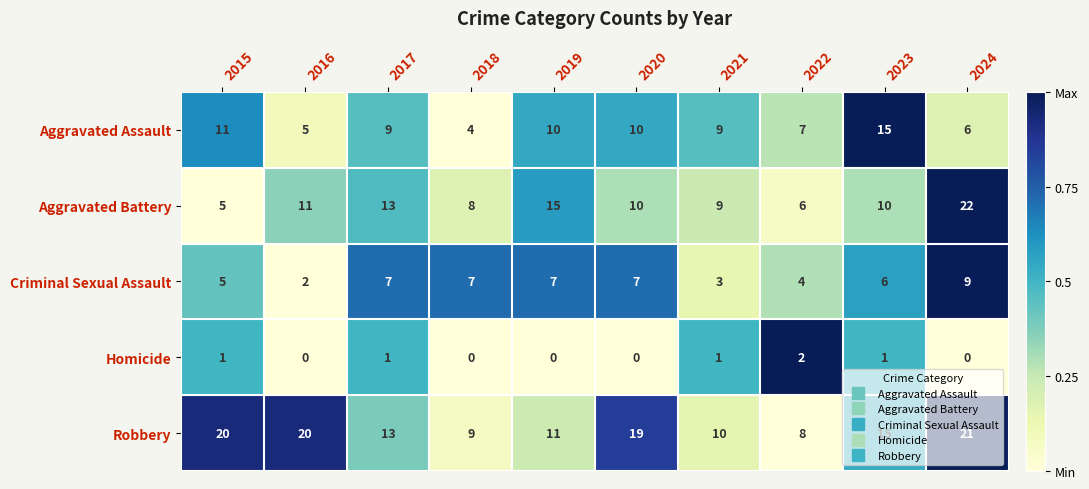

What is the average value of the Criminal Sexual Assault series?

6